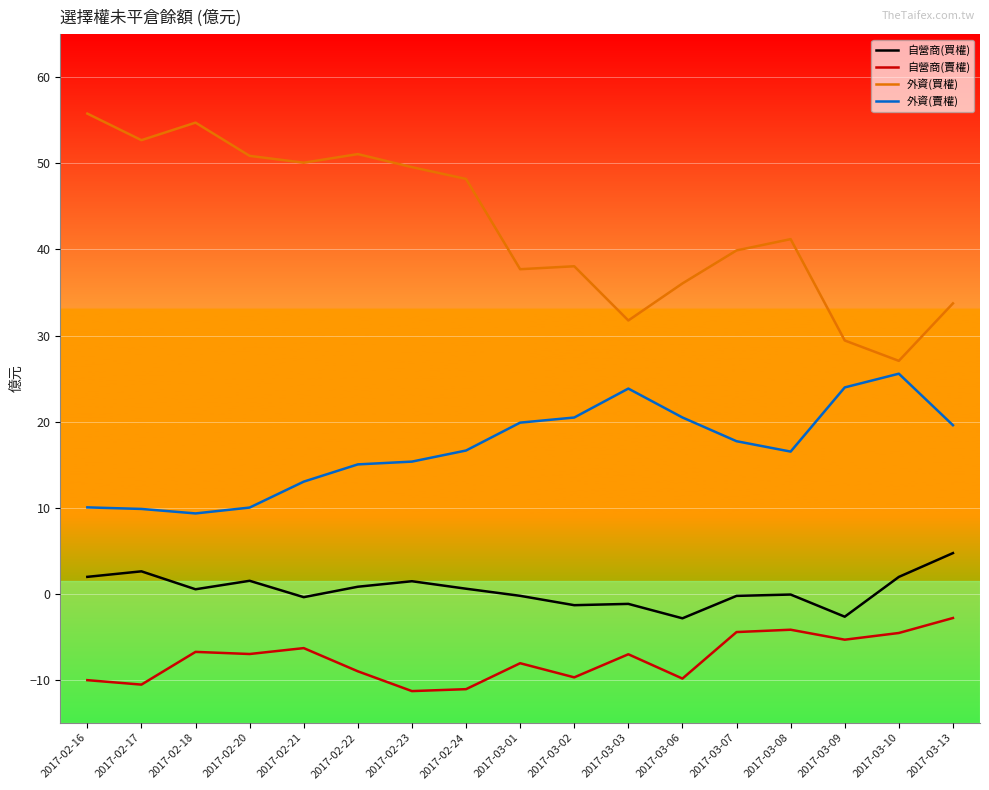

What is the difference between the maximum and minimum values in the 外資(買權) series?

28.7